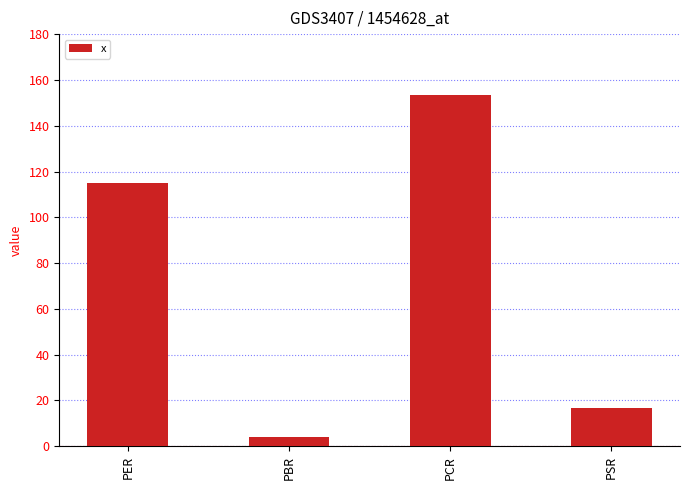

Where does the data first go above 114?

PER